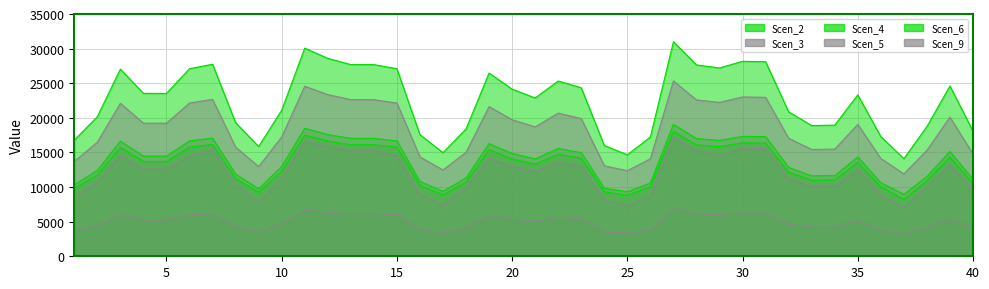

Which series changed the most between 27 and 34?

Scen_2